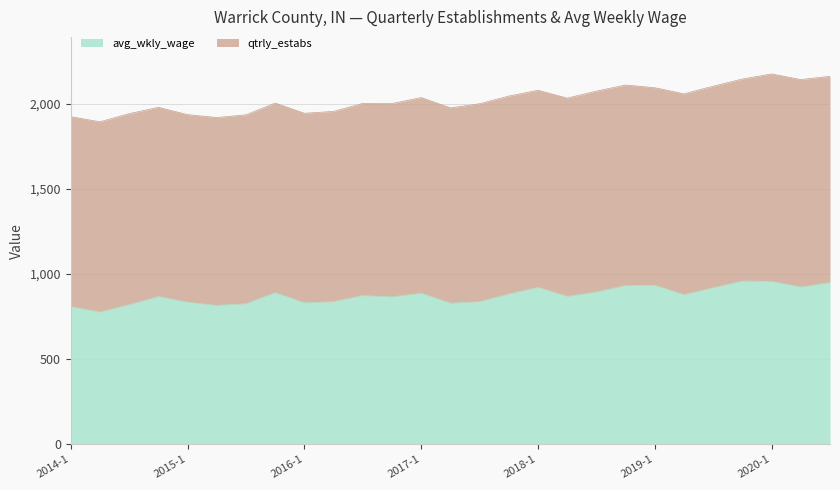

List the labels in order of value, smallest first.

2014-2, 2014-1, 2015-2, 2014-3, 2015-3, 2017-2, 2016-1, 2015-1, 2016-2, 2017-3, 2016-4, 2014-4, 2018-2, 2016-3, 2019-2, 2017-4, 2017-1, 2015-4, 2018-3, 2019-3, 2018-1, 2020-2, 2018-4, 2019-1, 2020-3, 2020-1, 2019-4